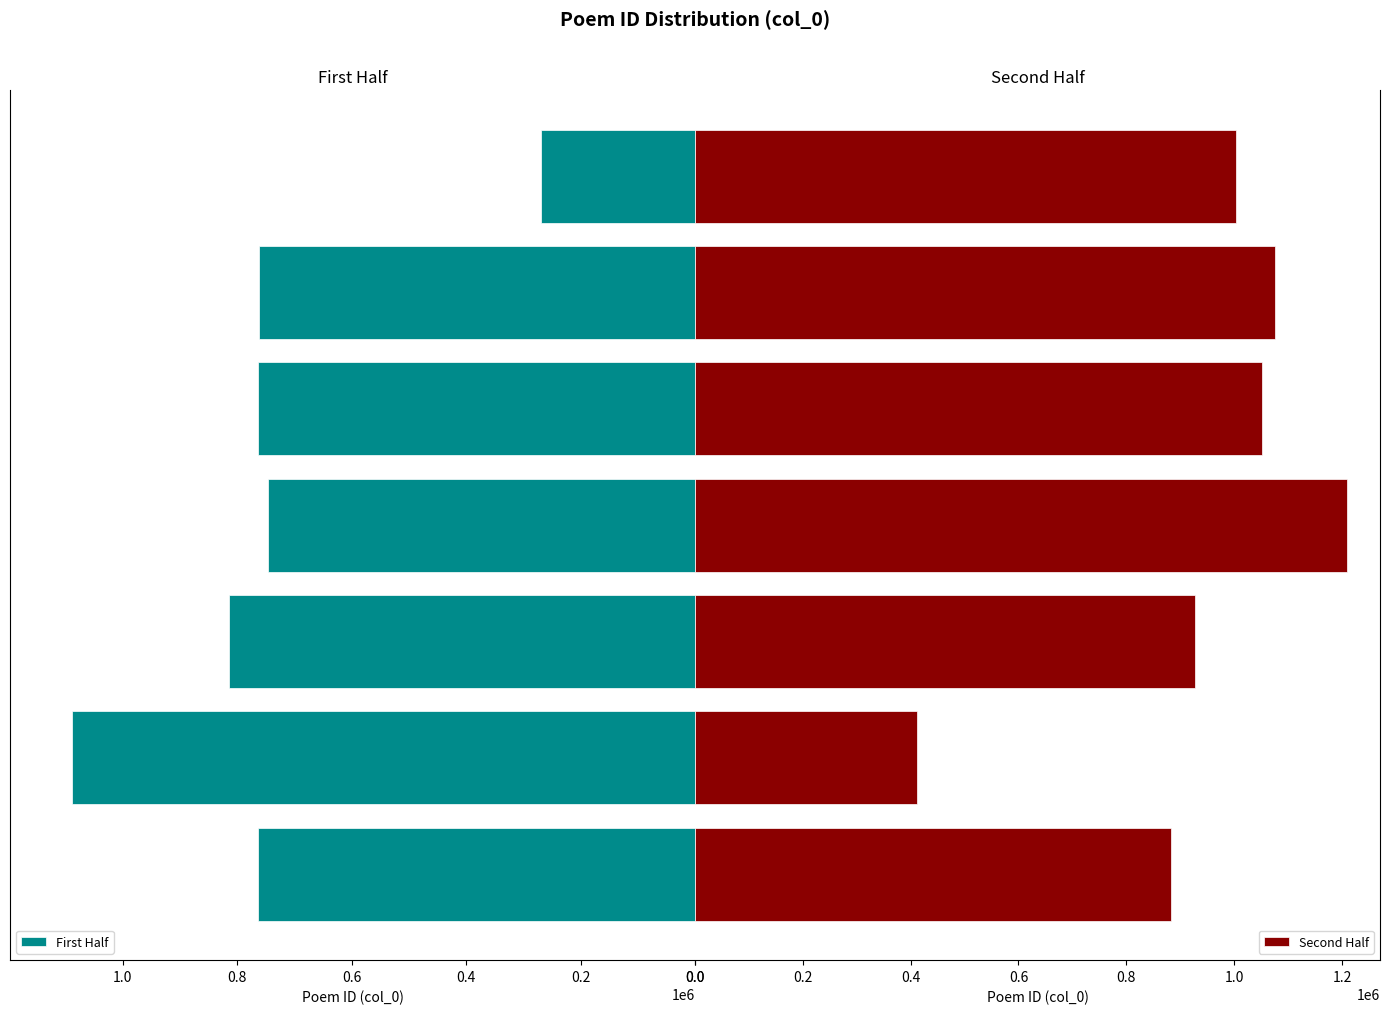

The value of First Half at 814642 is 814642. True or false?

True